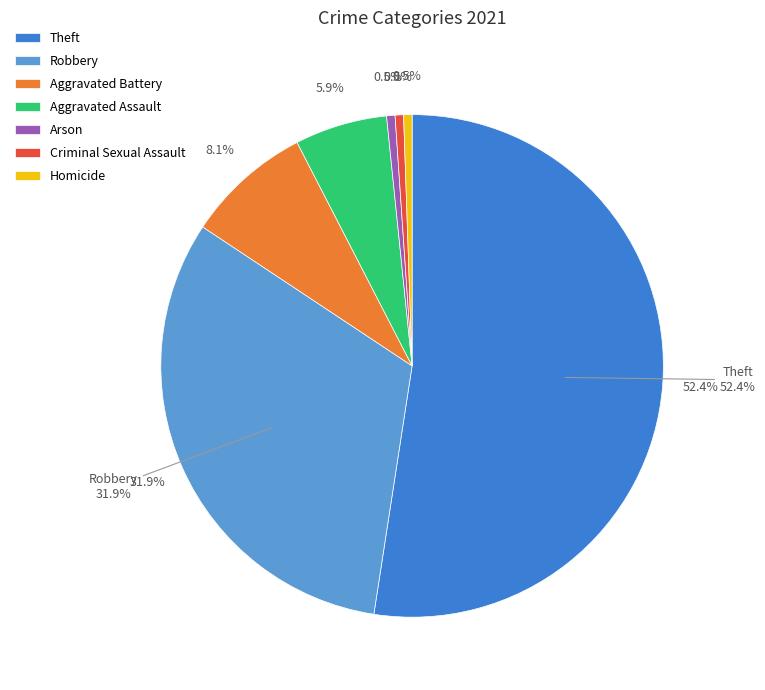

Rank the categories by value from lowest to highest.

Arson, Criminal Sexual Assault, Homicide, Aggravated Assault, Aggravated Battery, Robbery, Theft